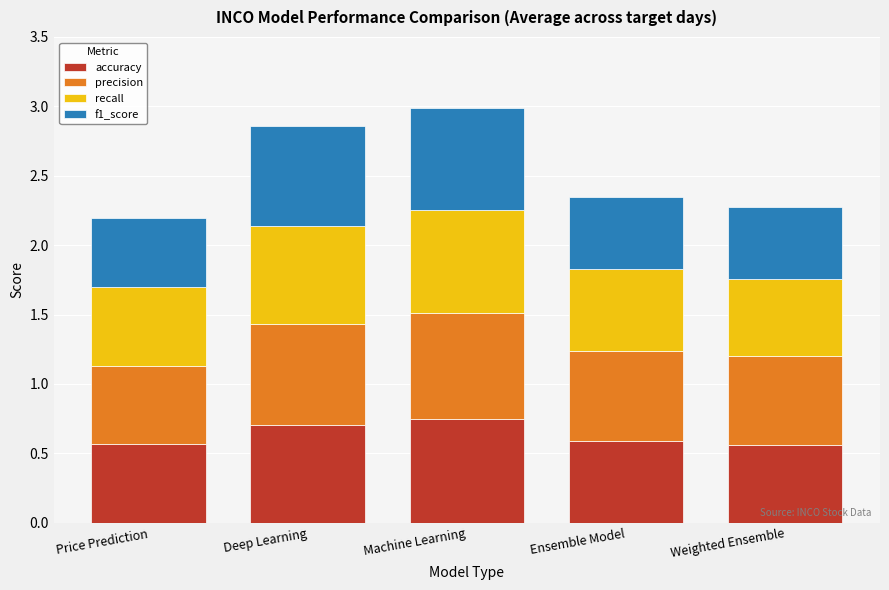

What is the total value across all series at Price Prediction?

2.2